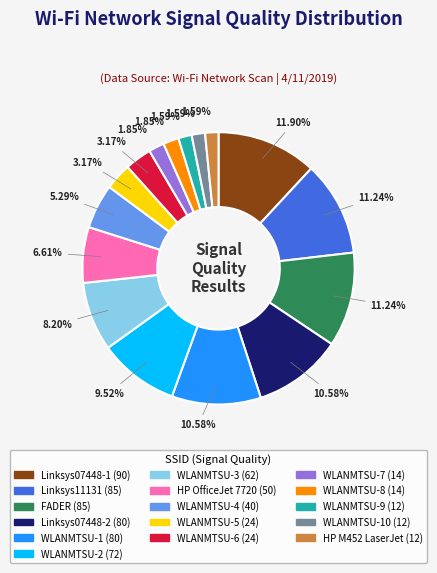

Count the number of slices in the pie.

16